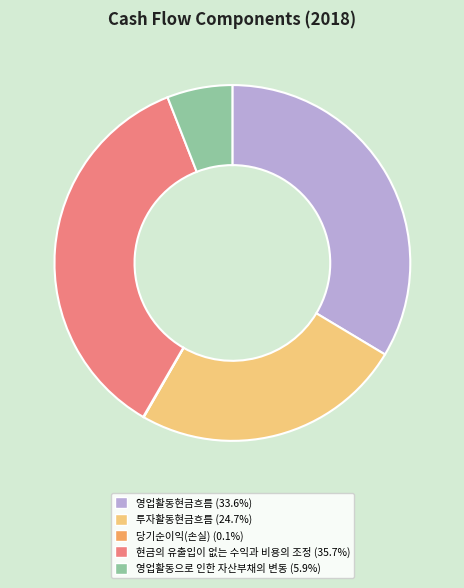

Which has a higher value, 현금의 유출입이 없는 수익과 비용의 조정 or 투자활동현금흐름?

현금의 유출입이 없는 수익과 비용의 조정